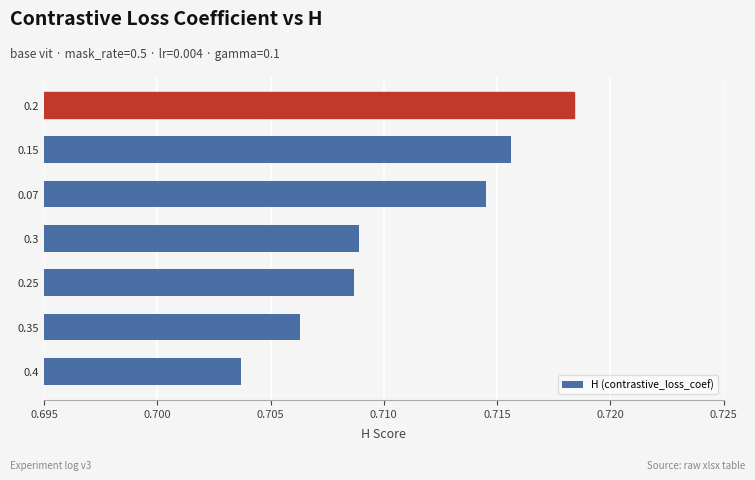

Are the bars horizontal?

Yes